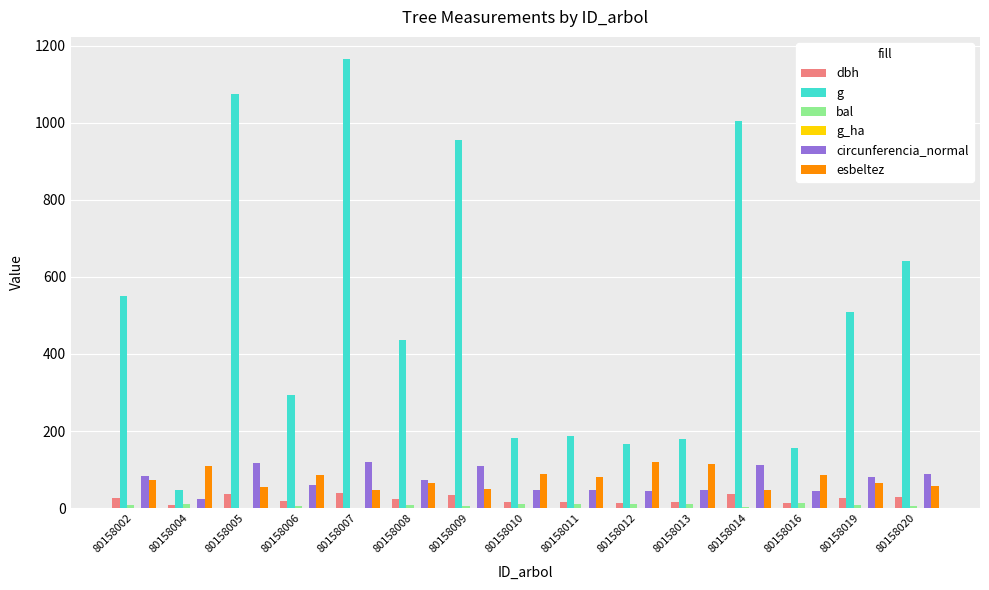

Which series has the largest range (max minus min)?

g